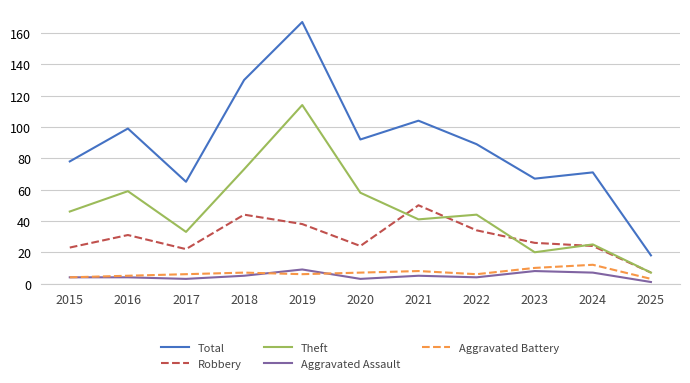

What are all the series names shown in the legend?

Total, Robbery, Theft, Aggravated Assault, Aggravated Battery